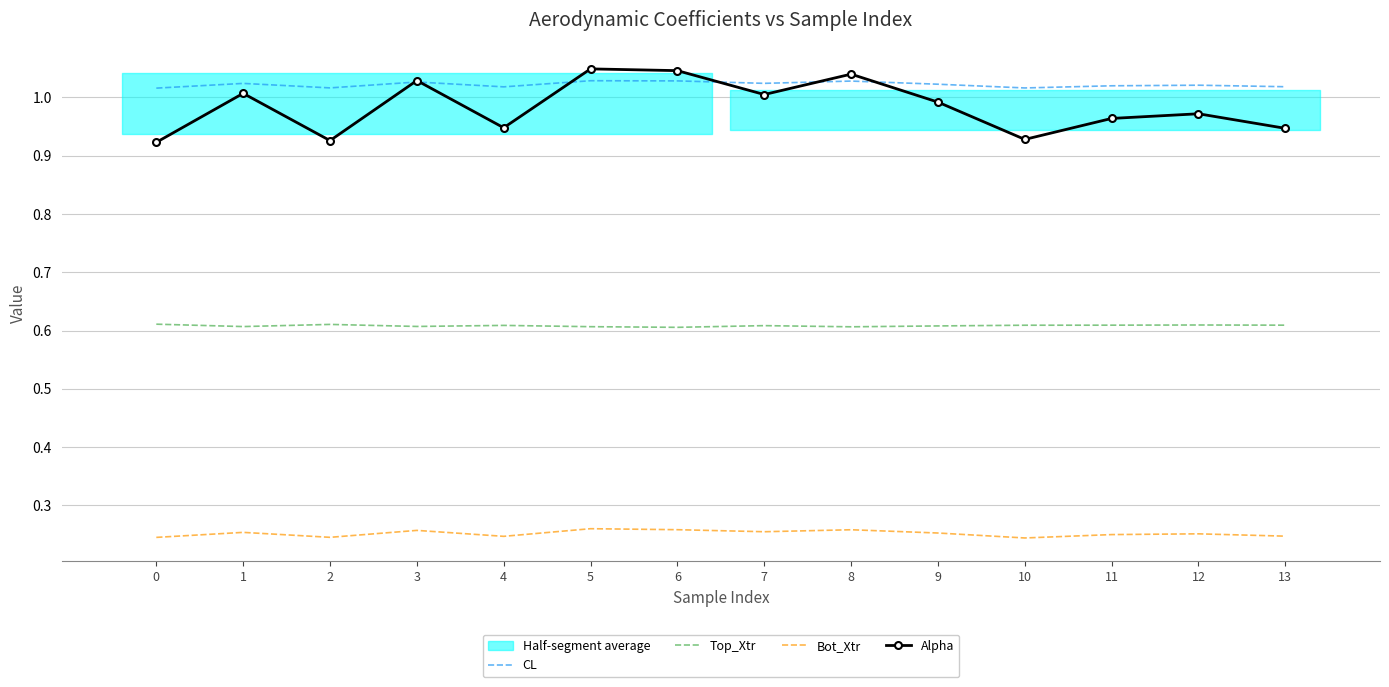

Rank the series by their maximum value, from highest to lowest.

Alpha, CL, Top_Xtr, Bot_Xtr